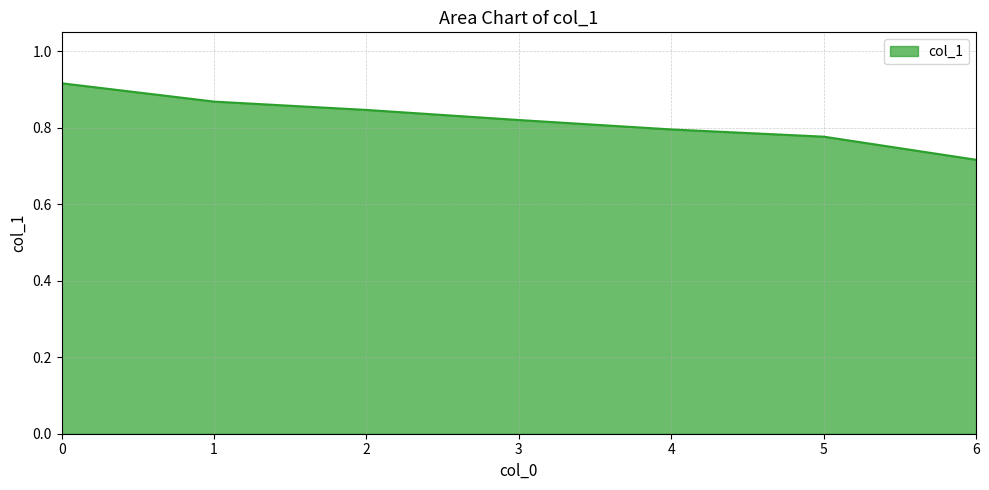

Is it true that the value at 4 is 0.8?

True